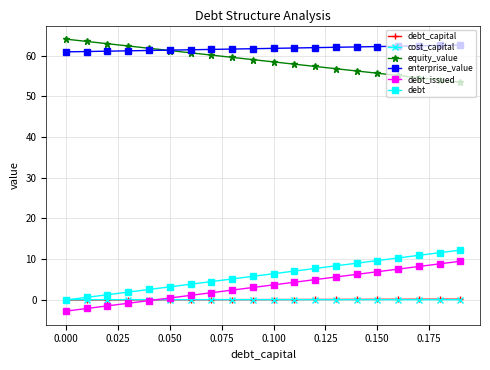

What is the smallest value displayed?

-2.7